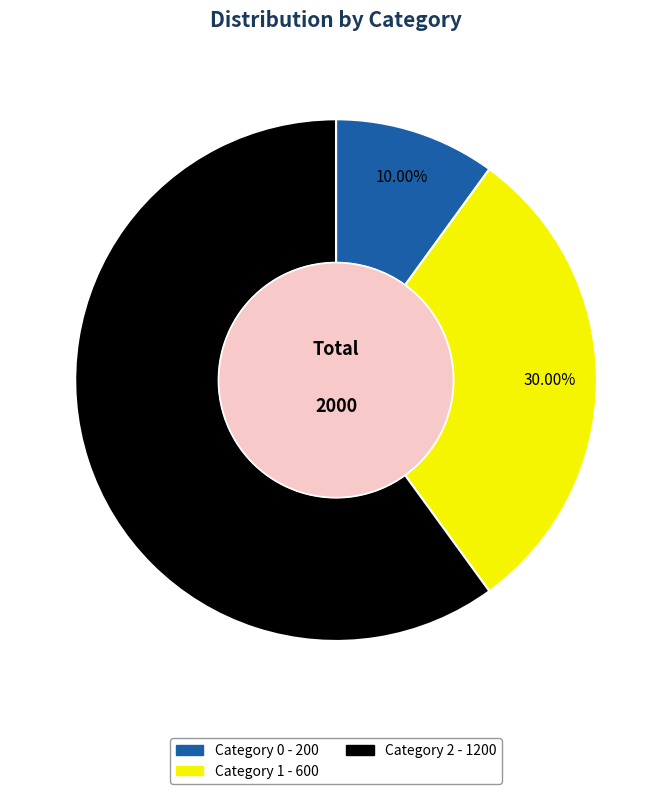

Is there a majority slice in this chart?

Yes